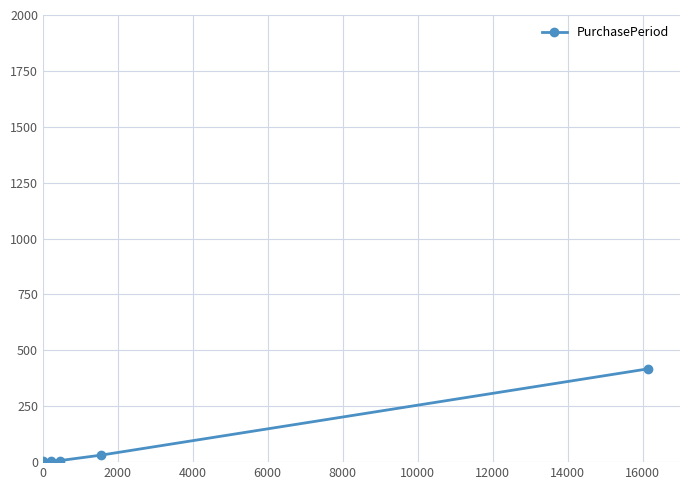

What is the value of the 5th point from the left?

417